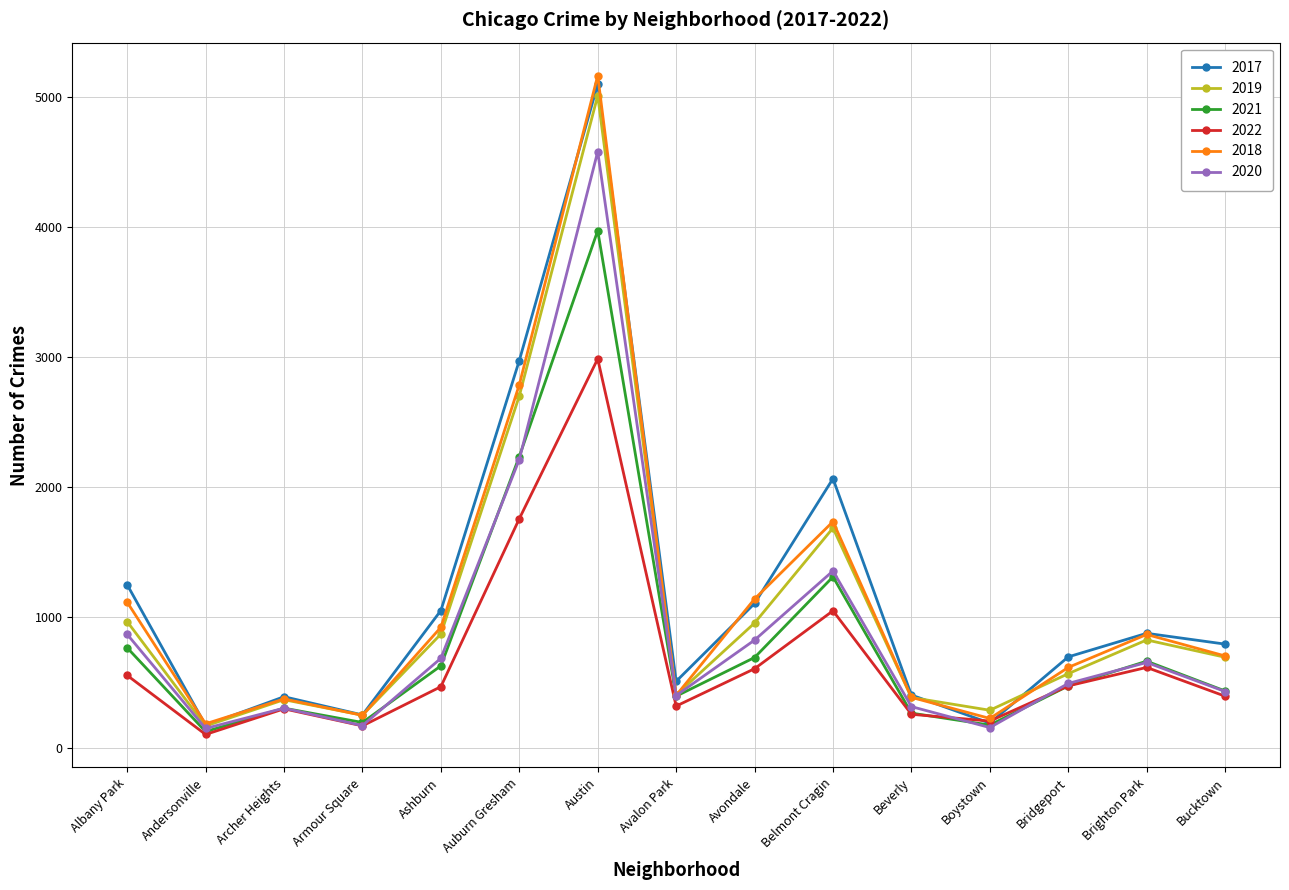

What is the value of the 2020 point at the 8th from the left?

400